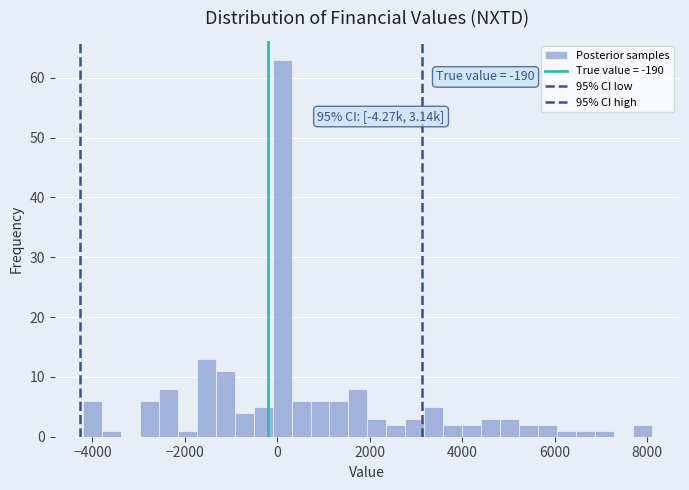

Read against the x-axis, roughly where is the centre of the tallest bar?

200